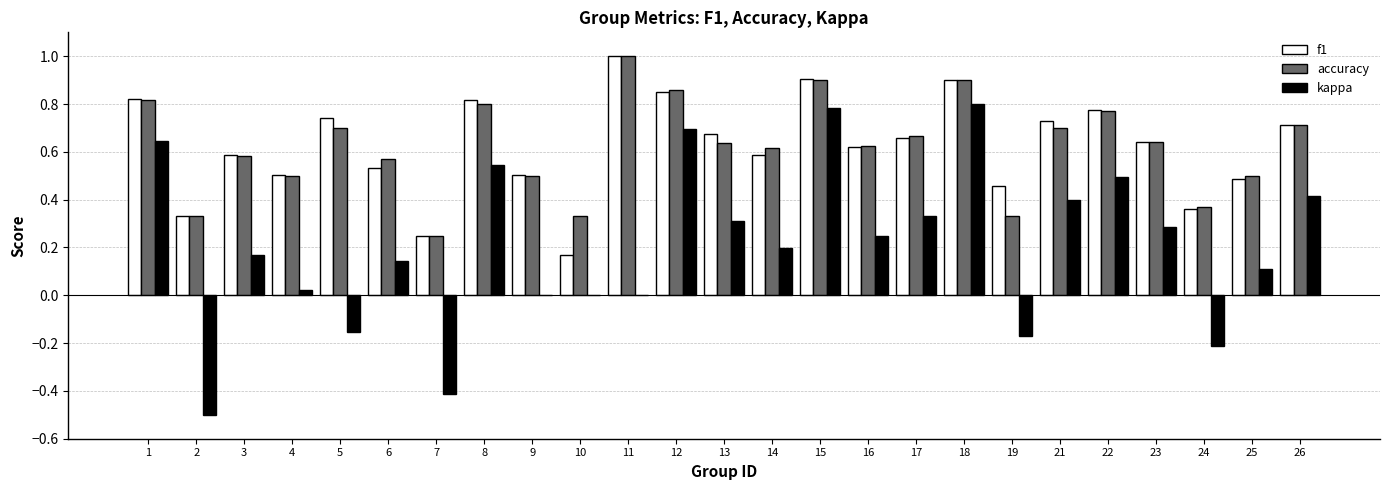

The value of accuracy at 9 is 0.5. True or false?

True